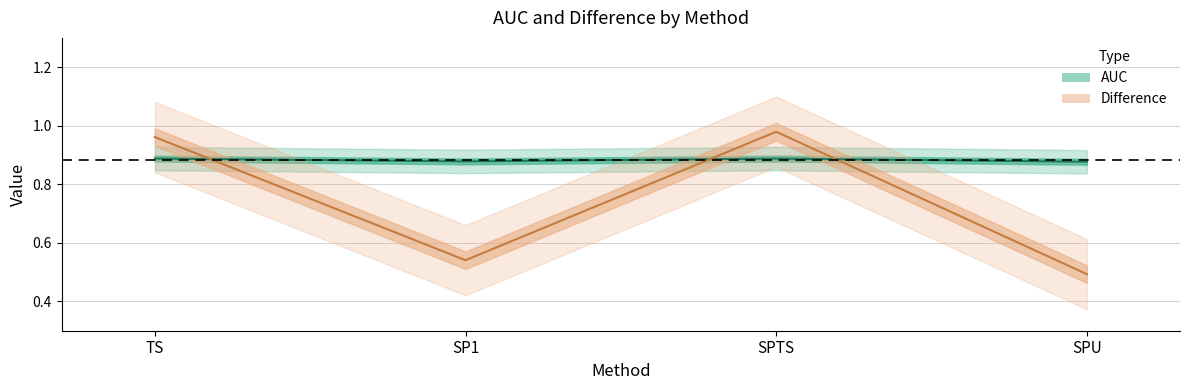

Between SPU and SP1, which is larger?

SP1